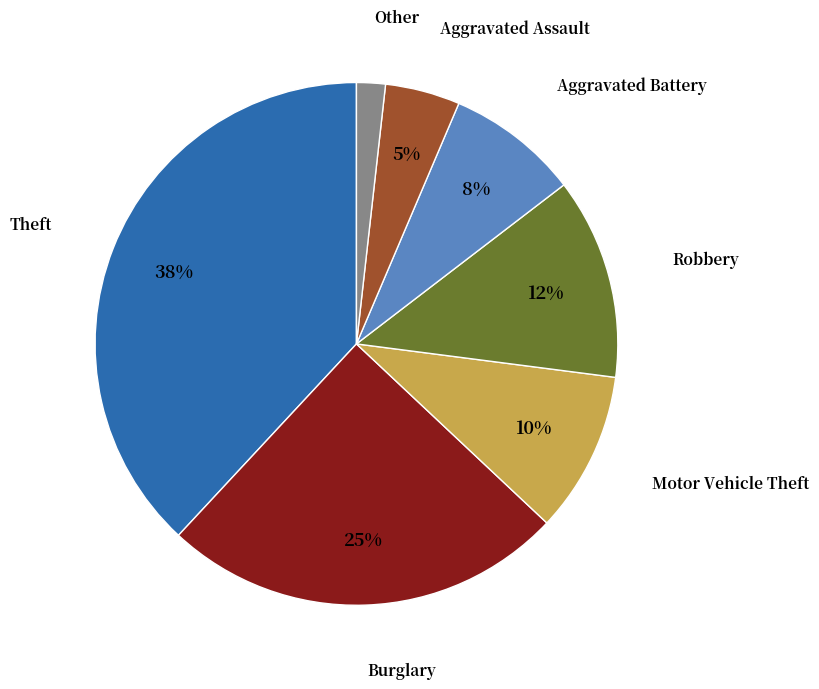

To the nearest percent, what is the difference between the largest and smallest slice percentages?

36%